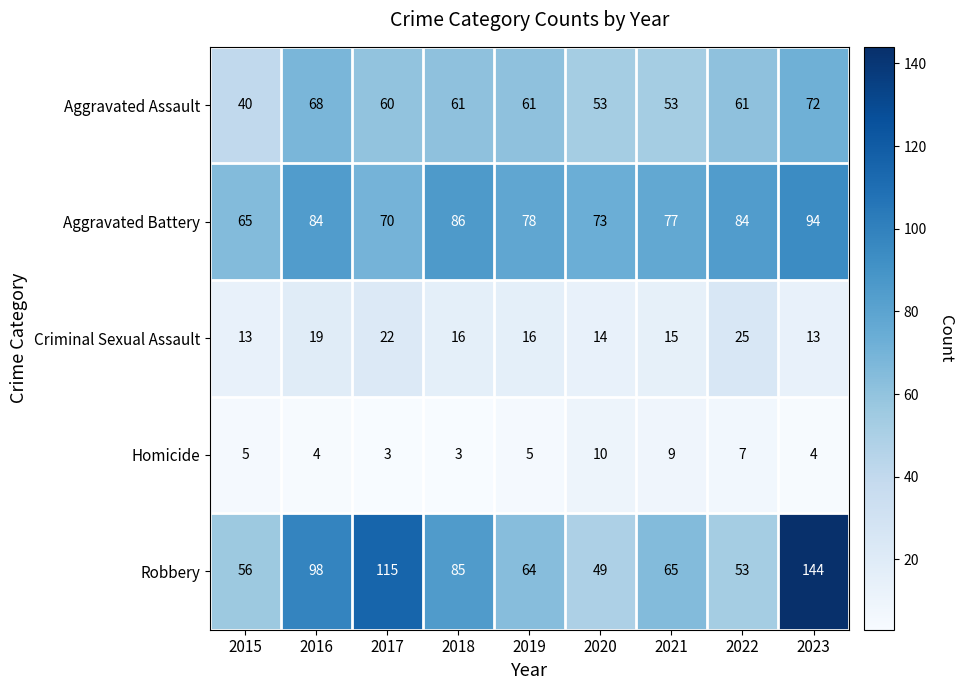

Which series changed the most between 2021 and 2023?

Robbery